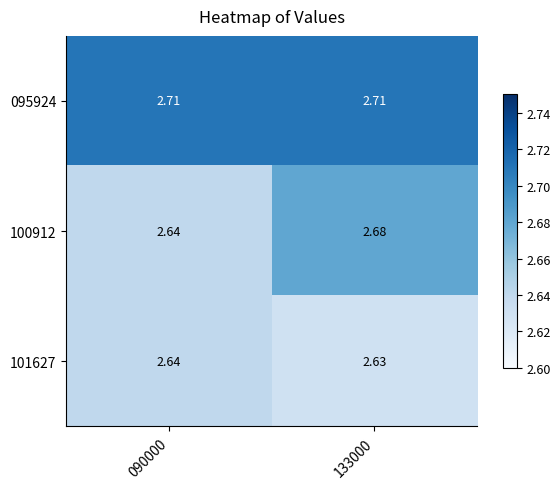

Reading right to left, list all the values displayed in this chart.

095924: 133000=2.7	090000=2.7
100912: 133000=2.7	090000=2.6
101627: 133000=2.6	090000=2.6